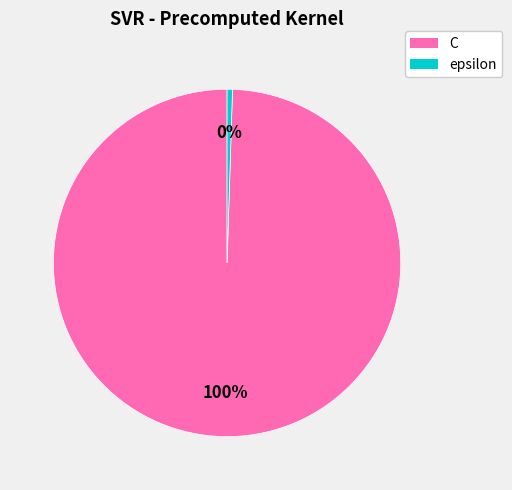

To the nearest percent, what is the combined percentage of C and epsilon?

100%